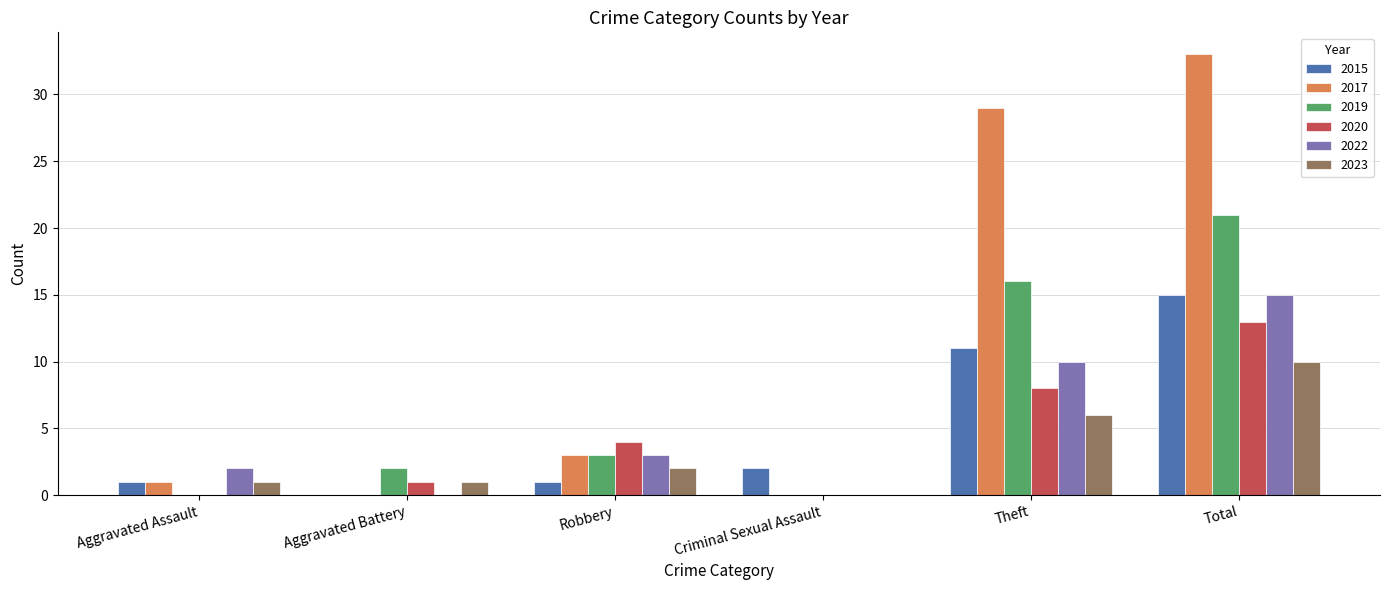

Reading left to right, transcribe all the data shown in this chart.

2015: 1	0	1	2	11	15
2017: 1	0	3	0	29	33
2019: 0	2	3	0	16	21
2020: 0	1	4	0	8	13
2022: 2	0	3	0	10	15
2023: 1	1	2	0	6	10